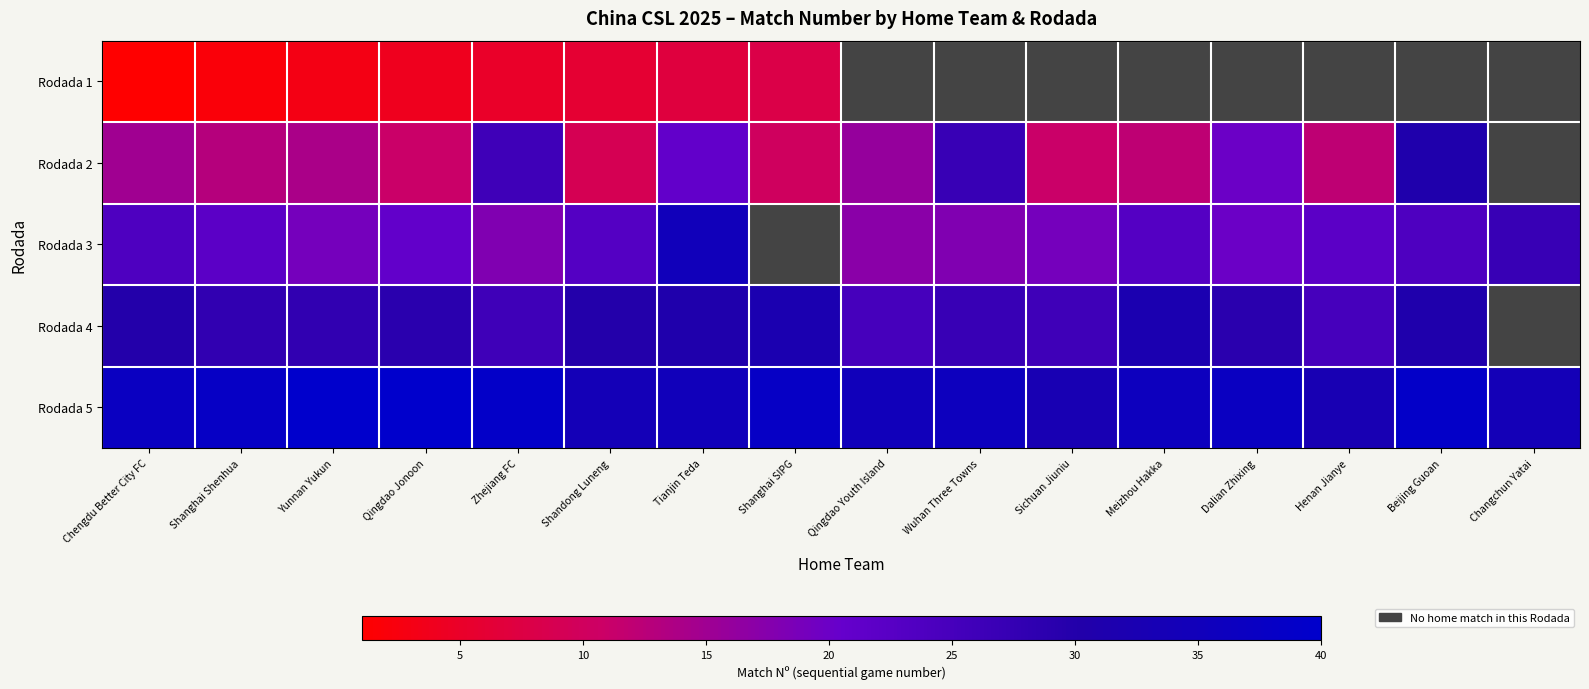

True or false: Rodada 4 has a value of 32.0 at Meizhou Hakka.

True